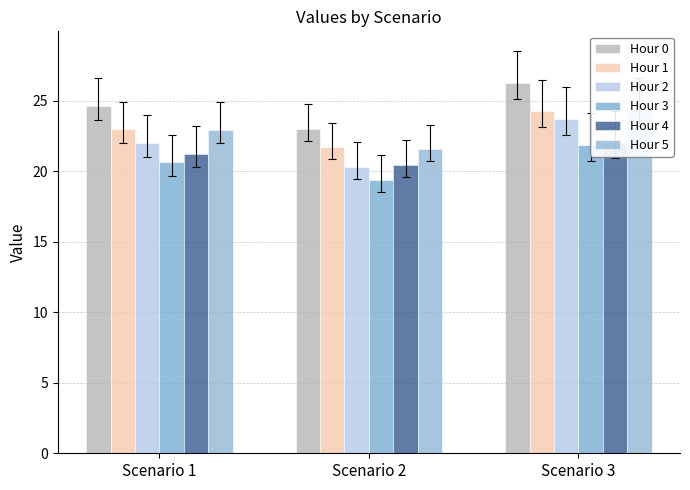

Where does the Hour 4 series first go above 21?

Scenario 1